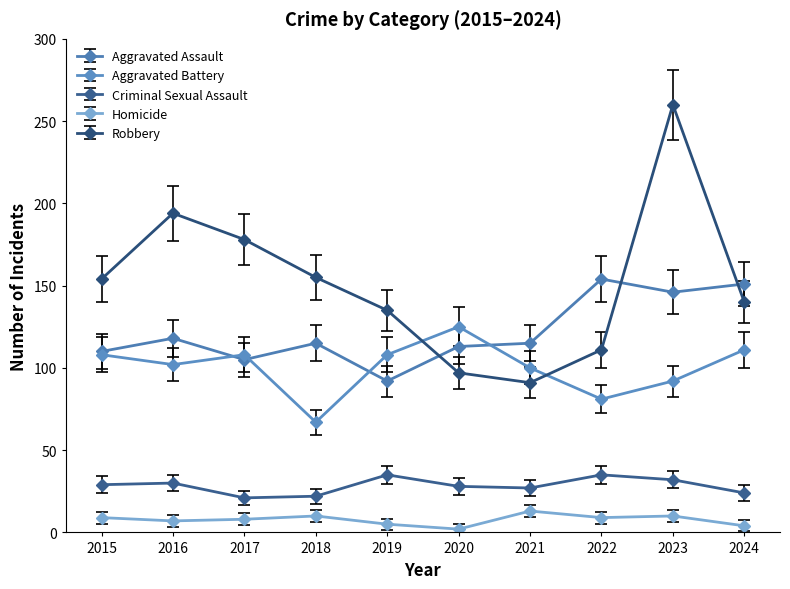

What is the difference between the highest and lowest values at 2015?

145